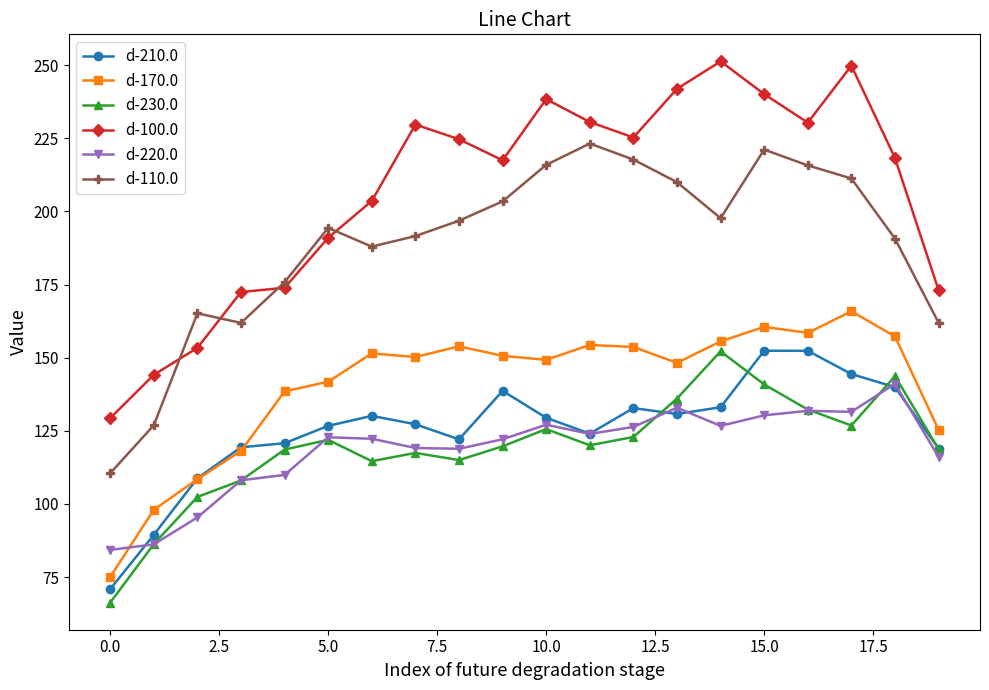

What is the difference between the maximum and minimum values in the d-170.0 series?

90.8